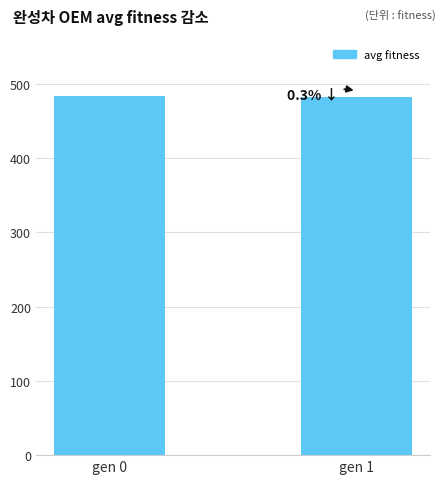

How many bars are there in total?

2